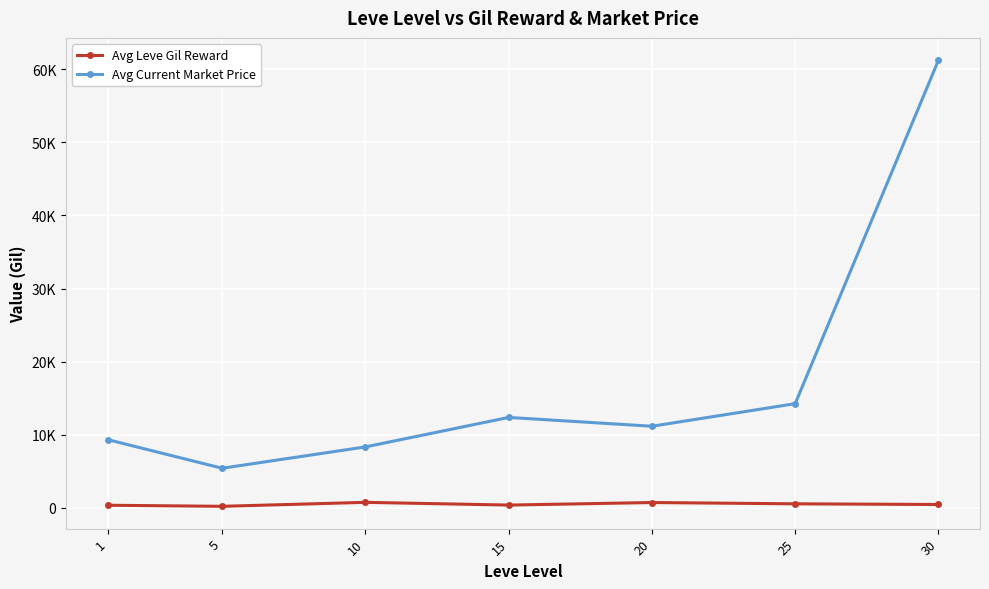

True or false: Avg Current Market Price and Avg Leve Gil Reward cross at least once.

False